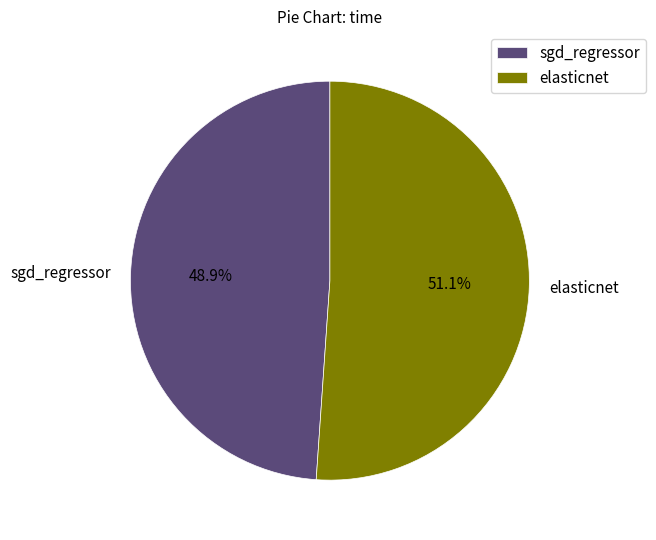

To the nearest percent, what is the average slice percentage?

50%